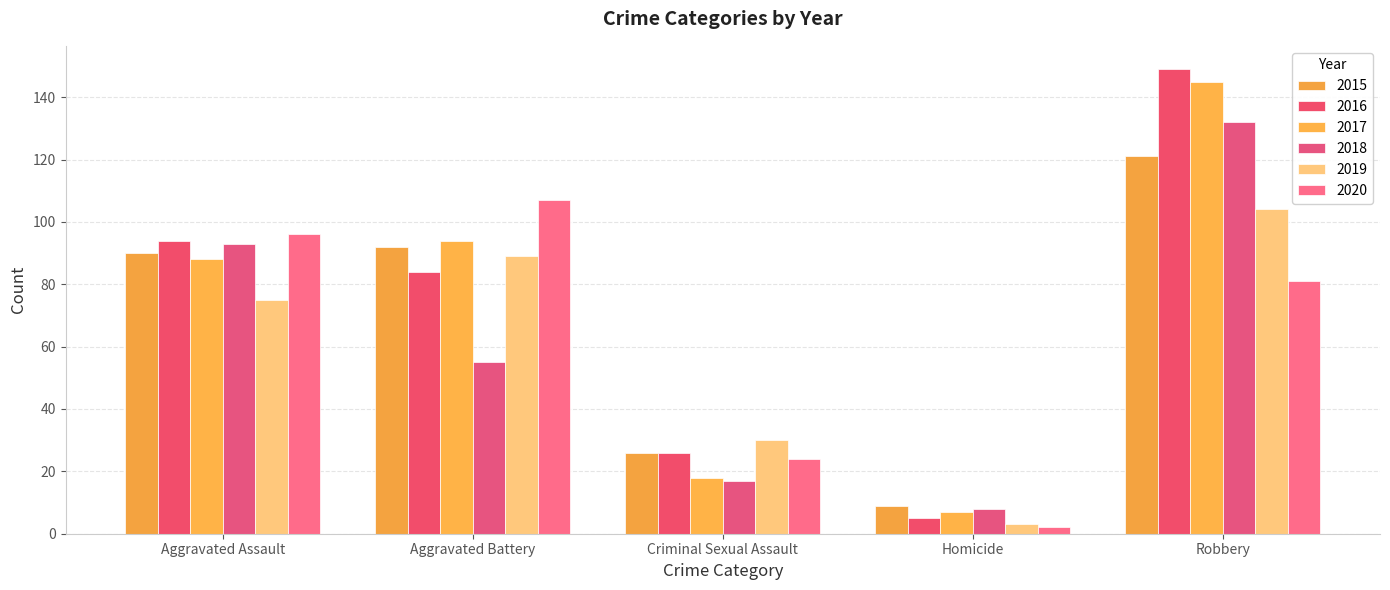

At which category is the sum across all series the highest?

Robbery